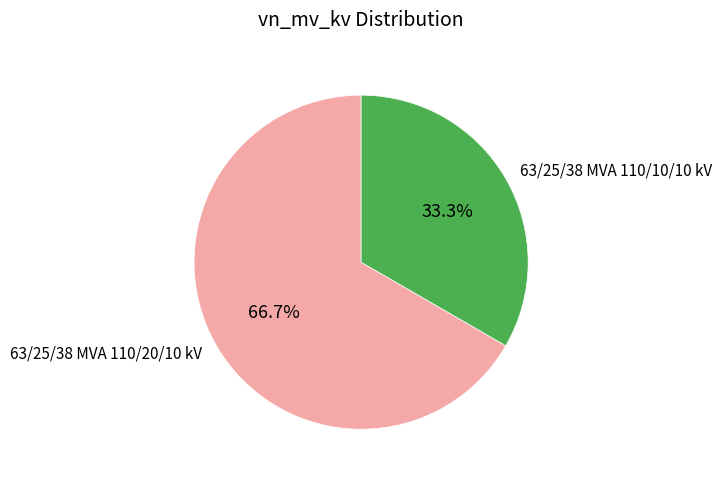

Is the sum of 63/25/38 MVA 110/20/10 kV and 63/25/38 MVA 110/10/10 kV greater than half?

Yes